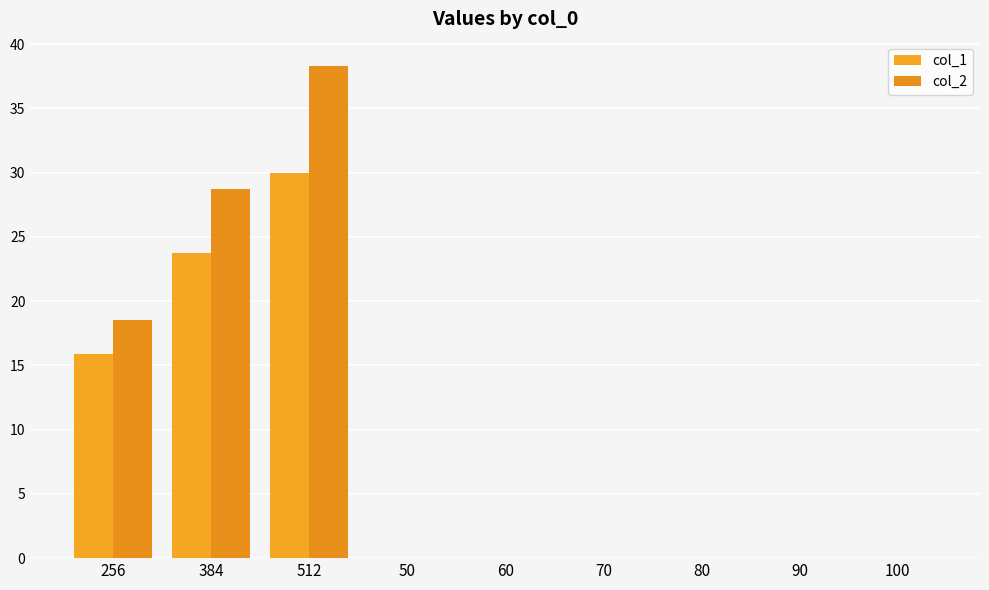

List the series in order of their peak value, lowest first.

col_1, col_2